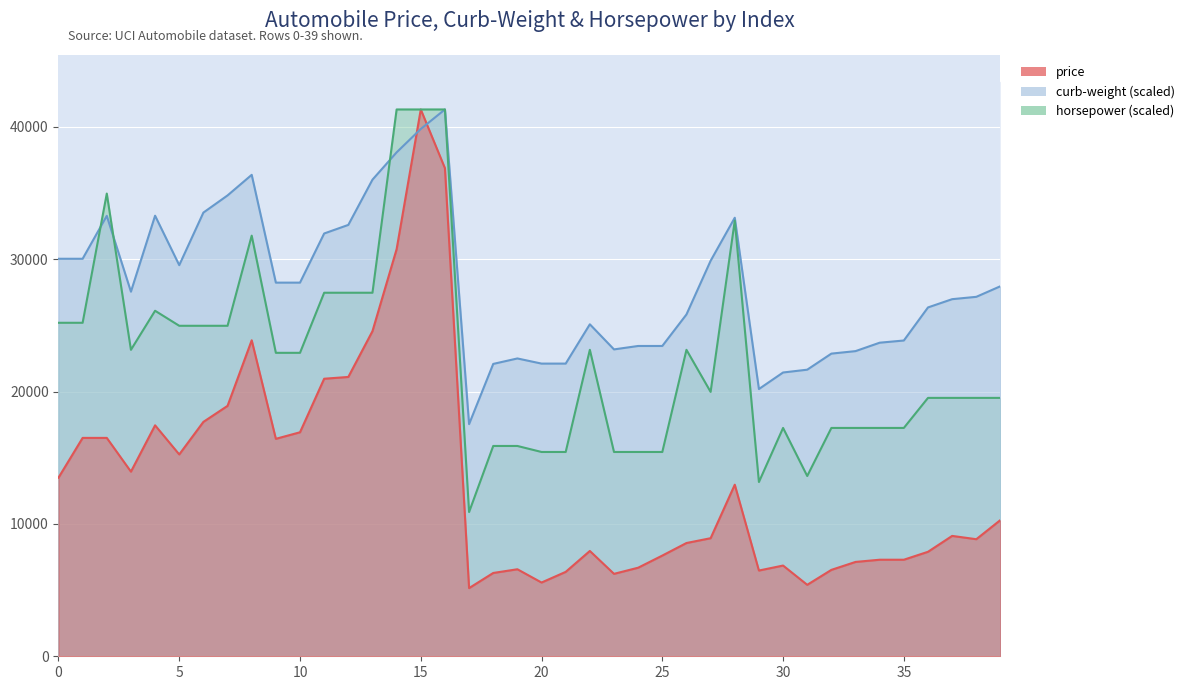

How many data points in price are above 9095?

19